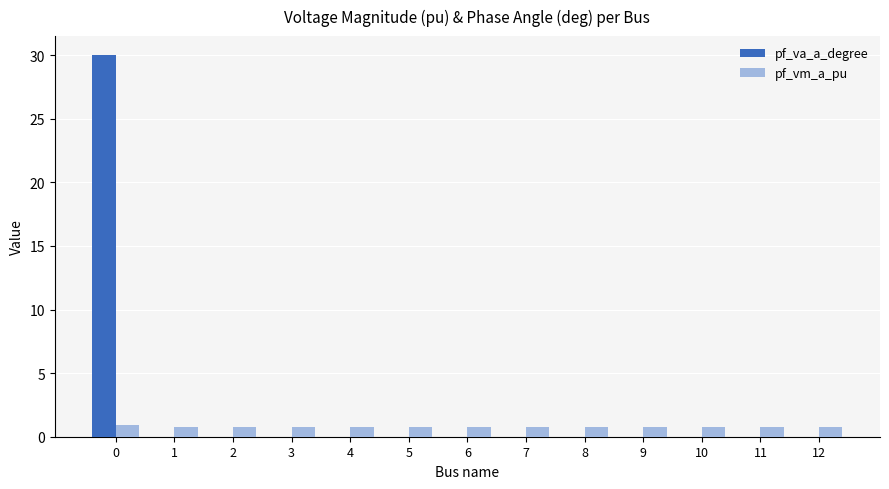

What is the greatest value displayed?

30.0